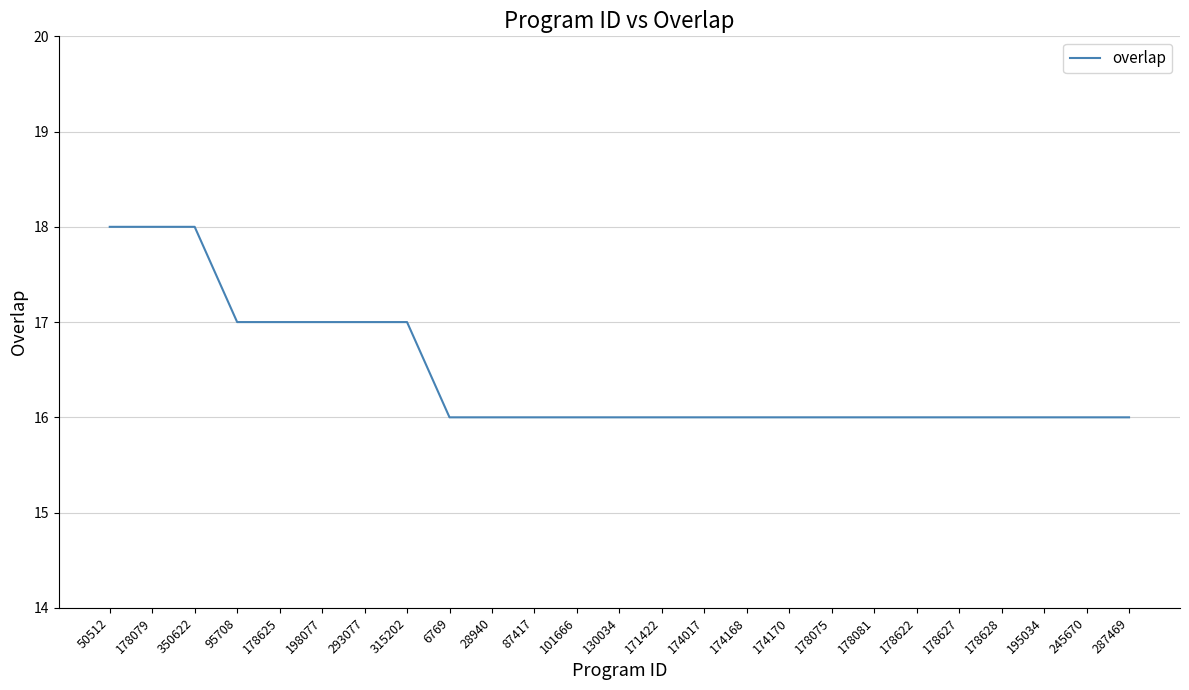

What is the change in value from 350622 to 130034?

-2